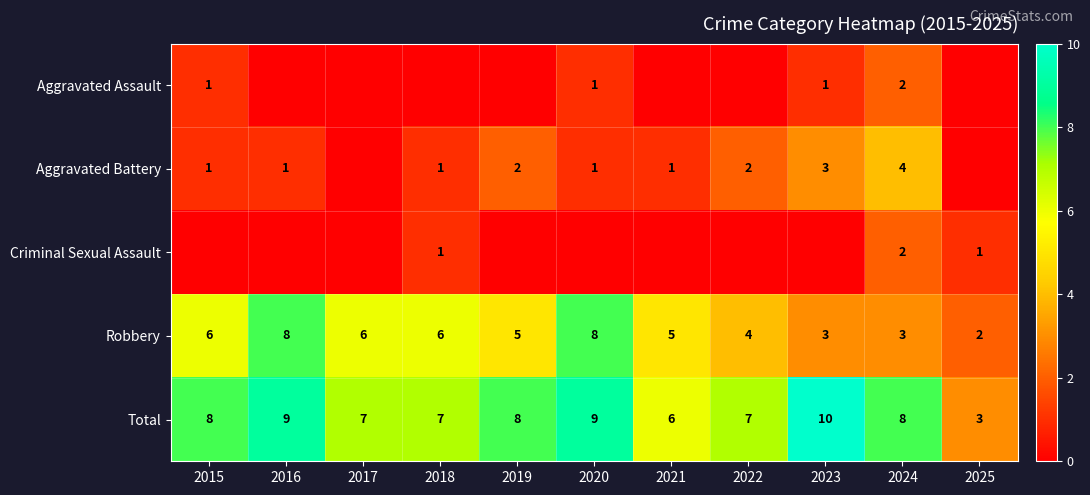

At how many categories does at least one series exceed 2?

11